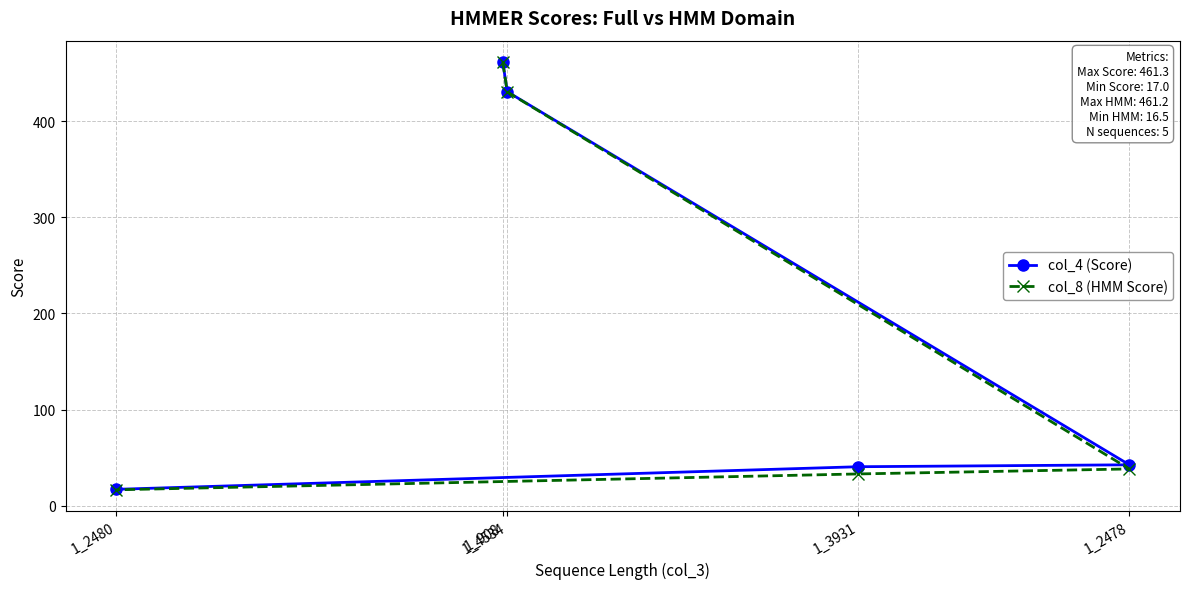

Between 1_4534 and 1_3931, which series saw the biggest shift?

col_8 (HMM Score)